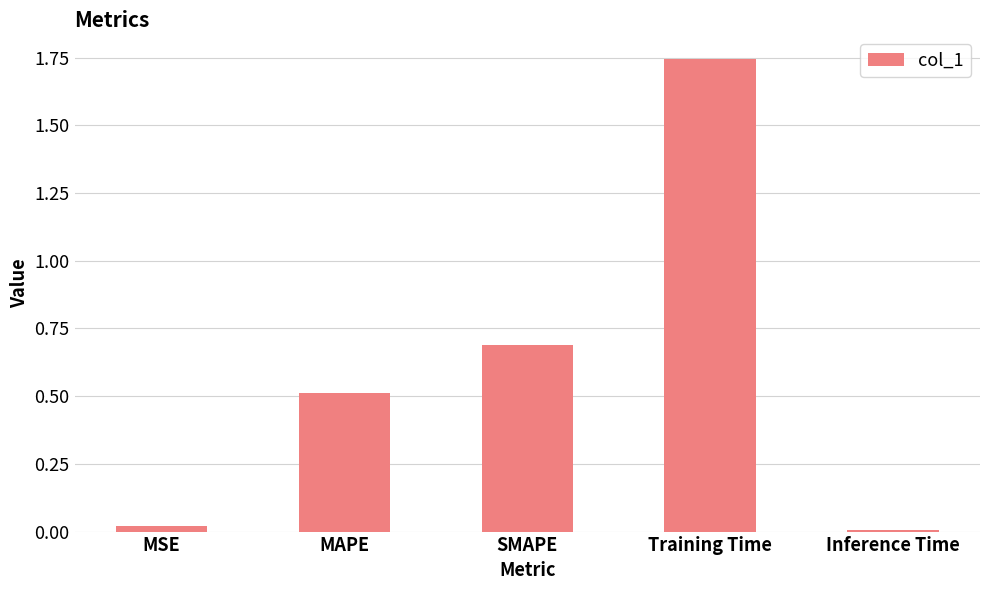

The chart shows a value of 0.8 at Training Time. True or false?

False